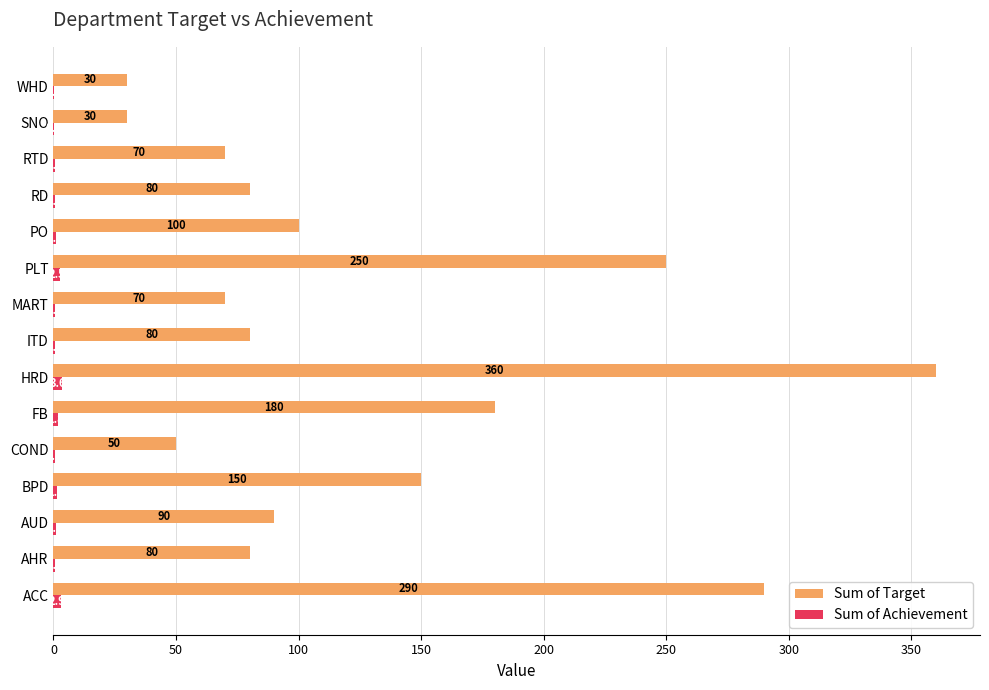

The value of Sum of Target at ACC is 290.0. True or false?

True